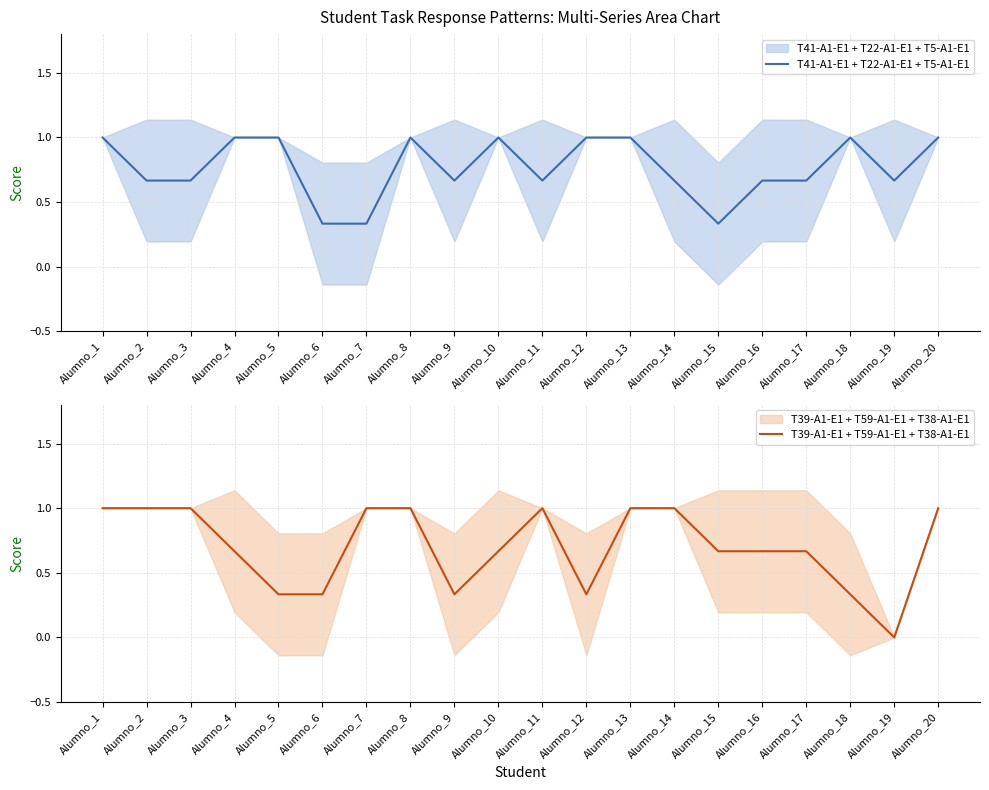

At which category is the sum across all series the highest?

Alumno_1